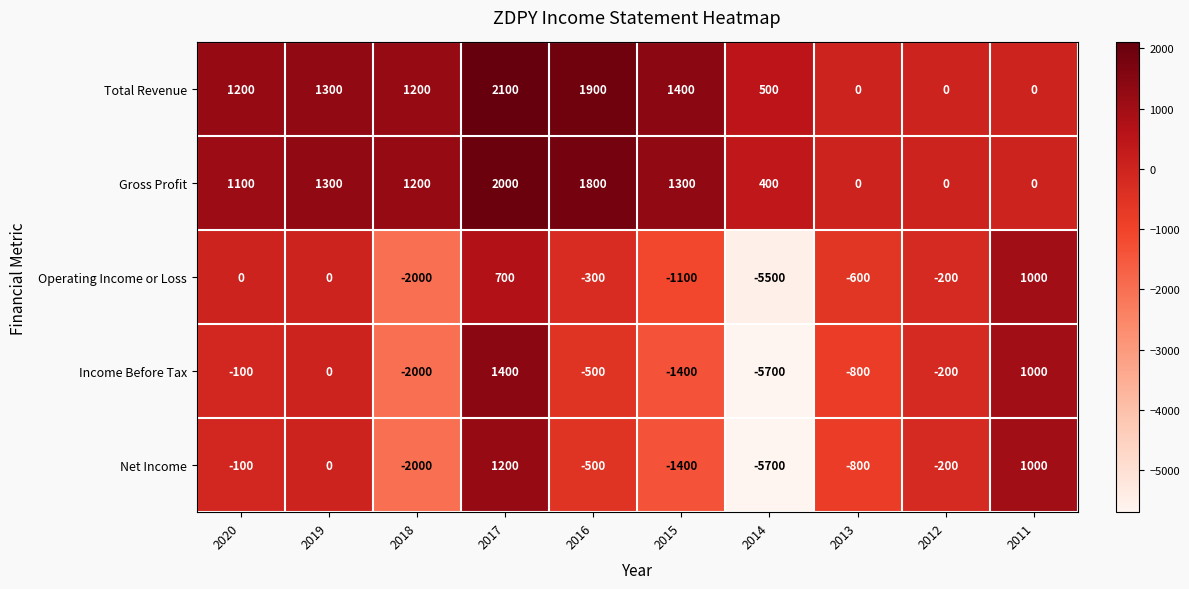

Is it true that Income Before Tax equals -5700 at 2014?

True